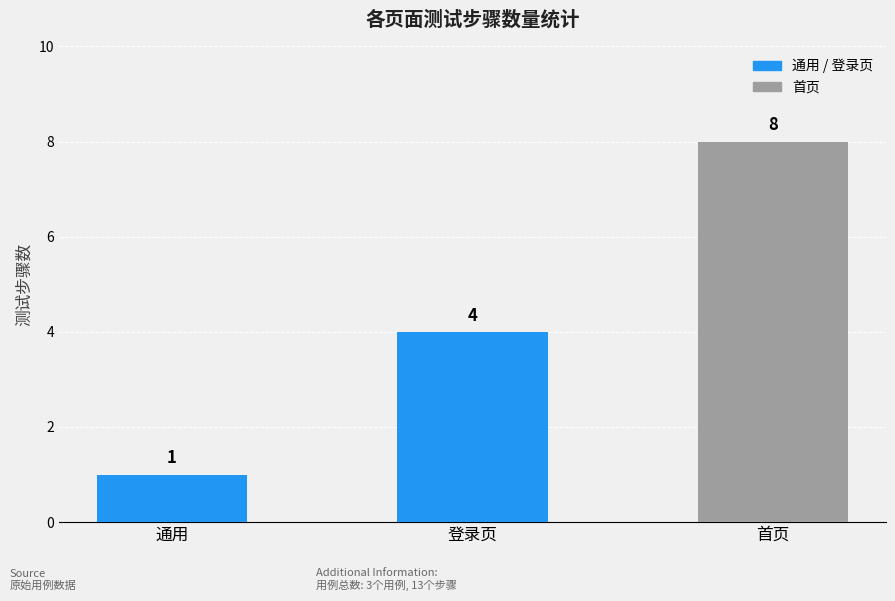

What is the ratio of the value at 首页 to the value at 通用?

8.0